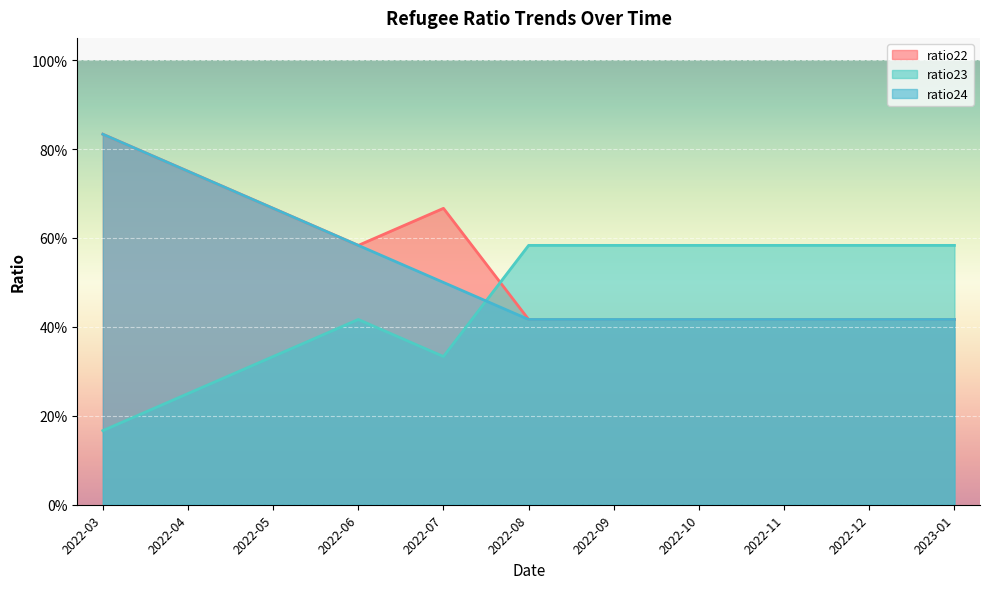

List the series in order of their peak value, lowest first.

ratio23, ratio22, ratio24